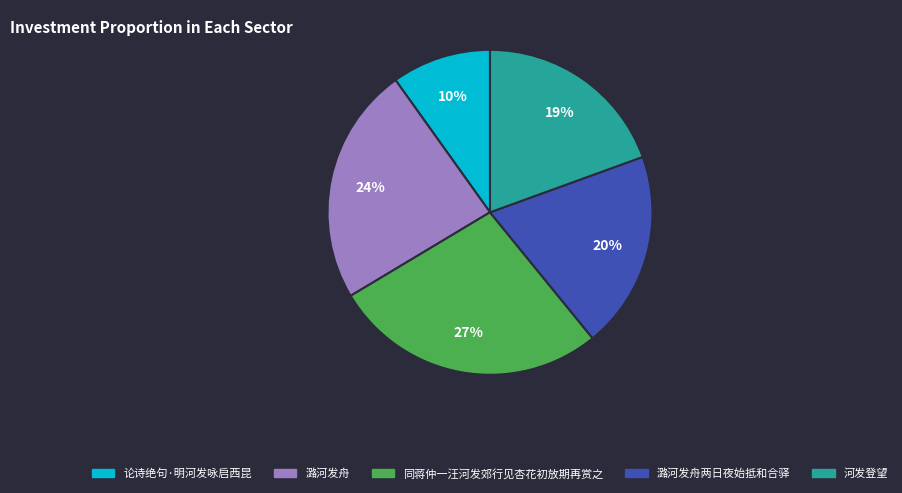

True or false: 河发登望 accounts for 11% of the total.

False